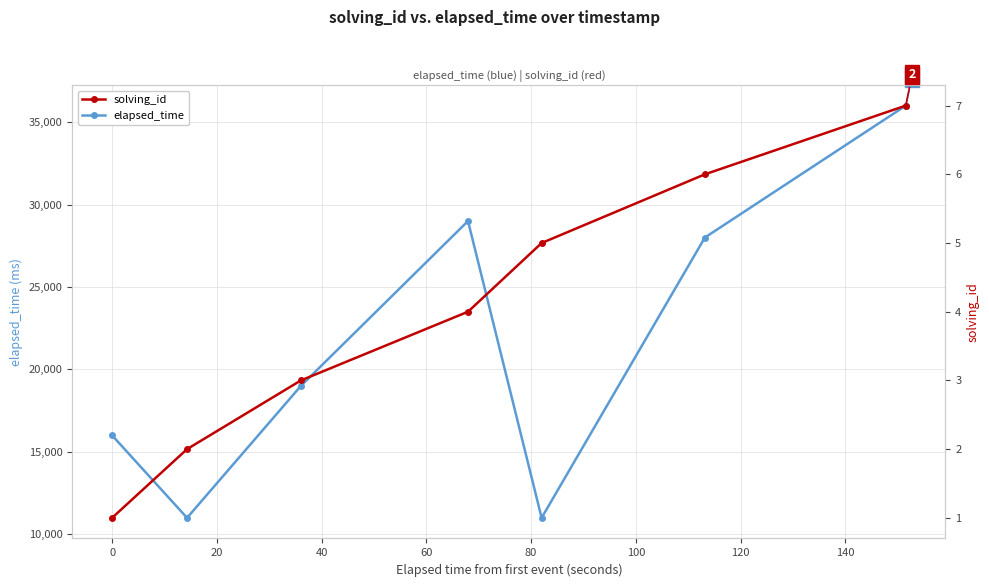

What is the highest value of the elapsed_time series?

36000